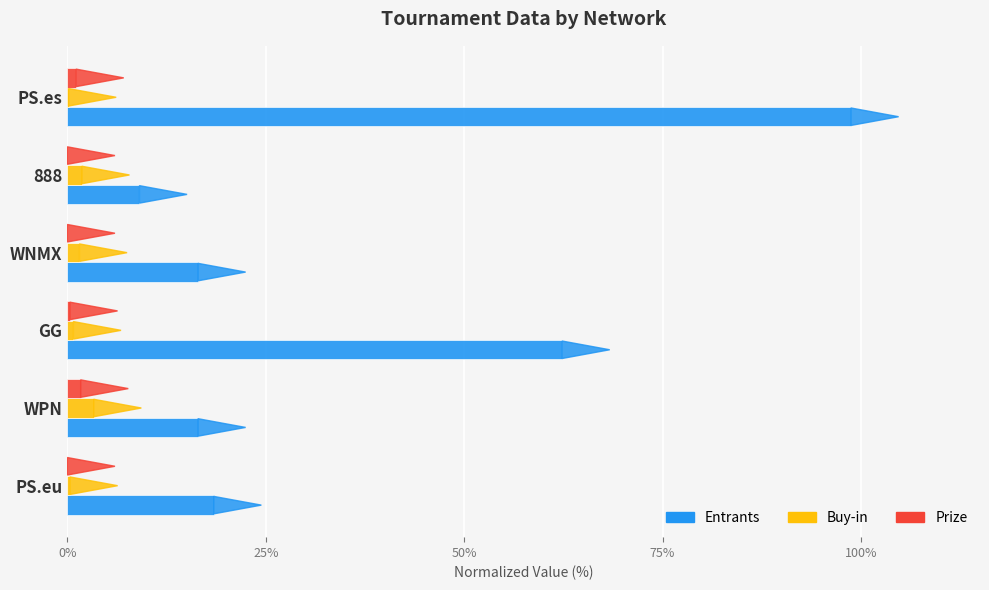

The value of Prize at 888 is 0.0. True or false?

True